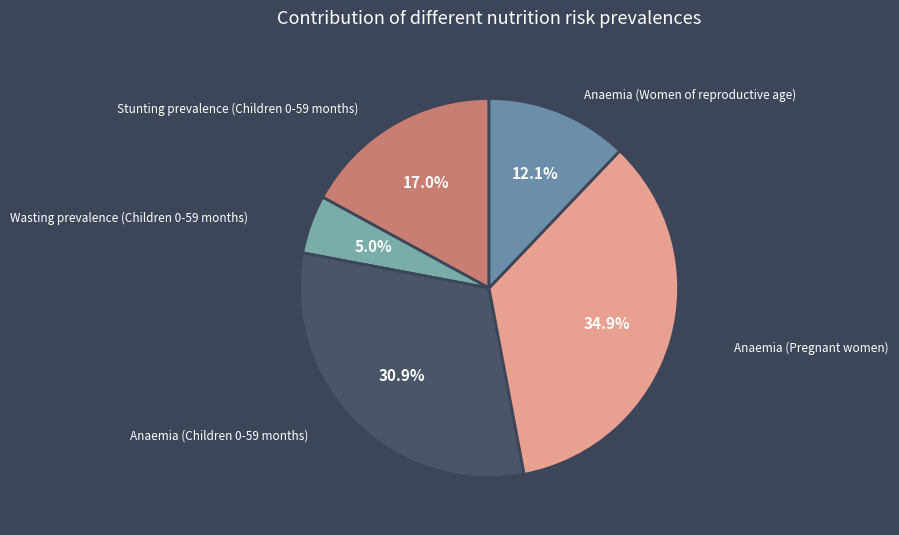

What is the smallest slice in the pie chart?

Wasting prevalence (Children 0-59 months)